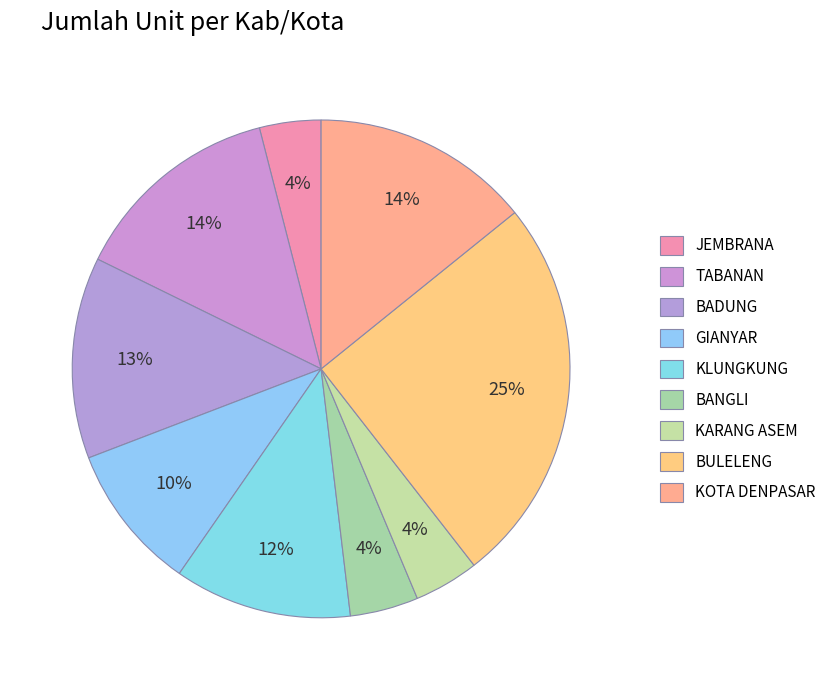

Does JEMBRANA represent more than half of the total?

No